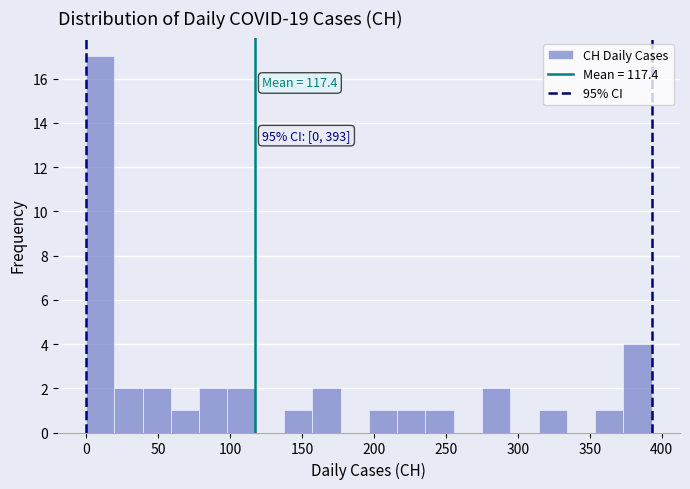

Around what value on the x-axis is the tallest bar? Give the approximate position of its centre, as read against the axis.

10